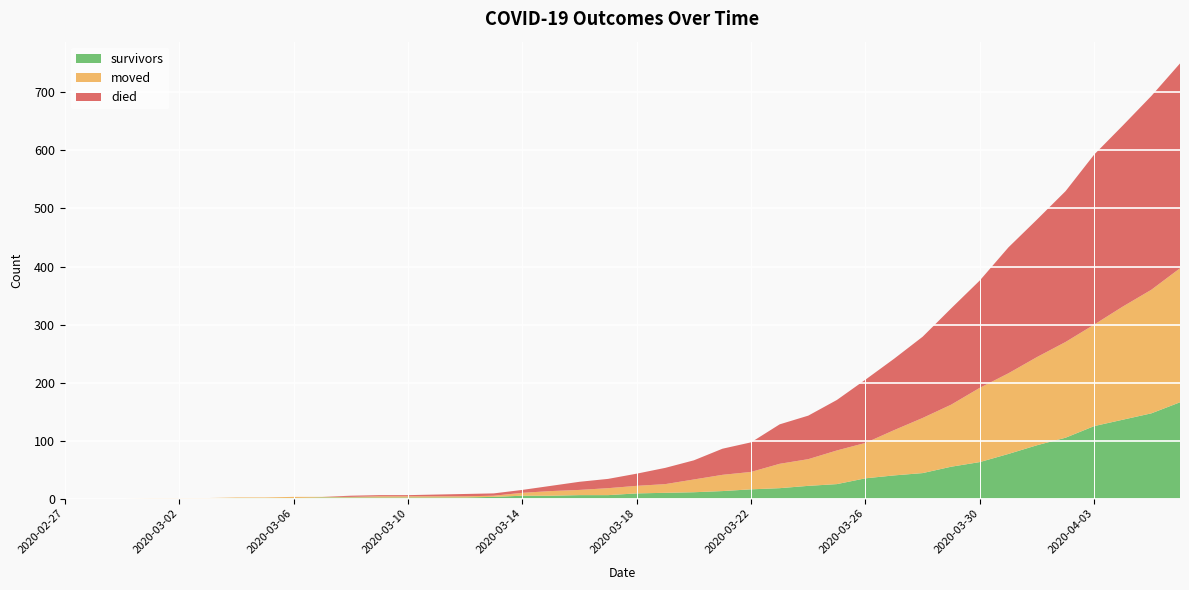

Reading left to right, what are all the values shown in this chart?

survivors: 0	0	0	0	0	0	1	1	1	2	2	2	2	2	2	3	5	5	6	6	9	10	11	13	16	18	22	25	35	40	44	55	63	77	92	105	125	136	147	166
moved: 0	0	0	1	1	1	1	1	2	1	1	2	2	2	2	2	5	8	9	12	13	15	22	28	30	42	46	58	61	78	95	107	128	139	152	165	175	195	213	231
died: 0	0	0	0	0	0	0	0	0	0	2	2	2	3	4	4	5	9	14	16	21	28	33	45	51	68	75	87	109	123	140	166	185	217	237	260	293	312	334	353